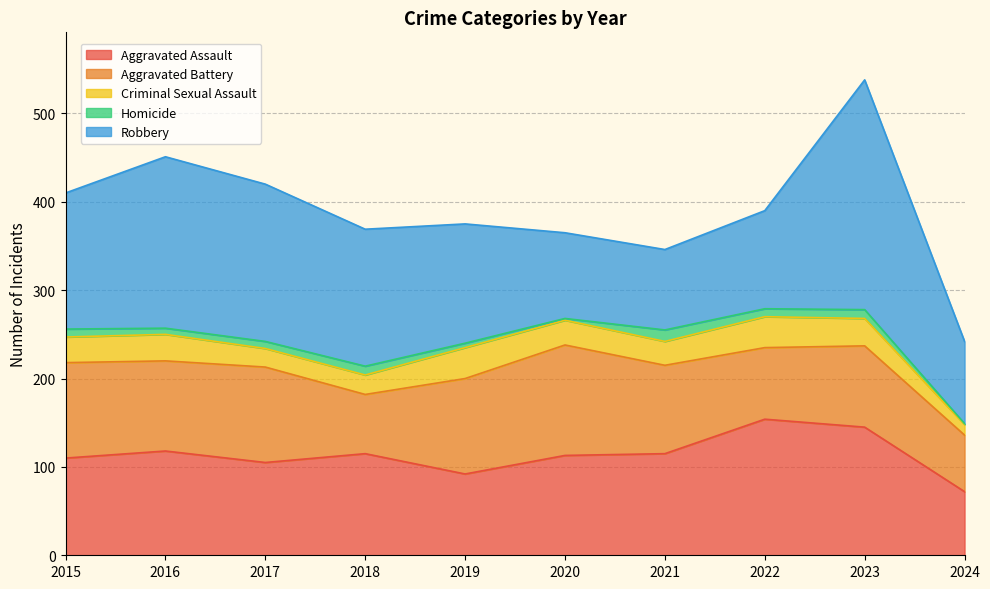

What is the sum of all Robbery values?

1468